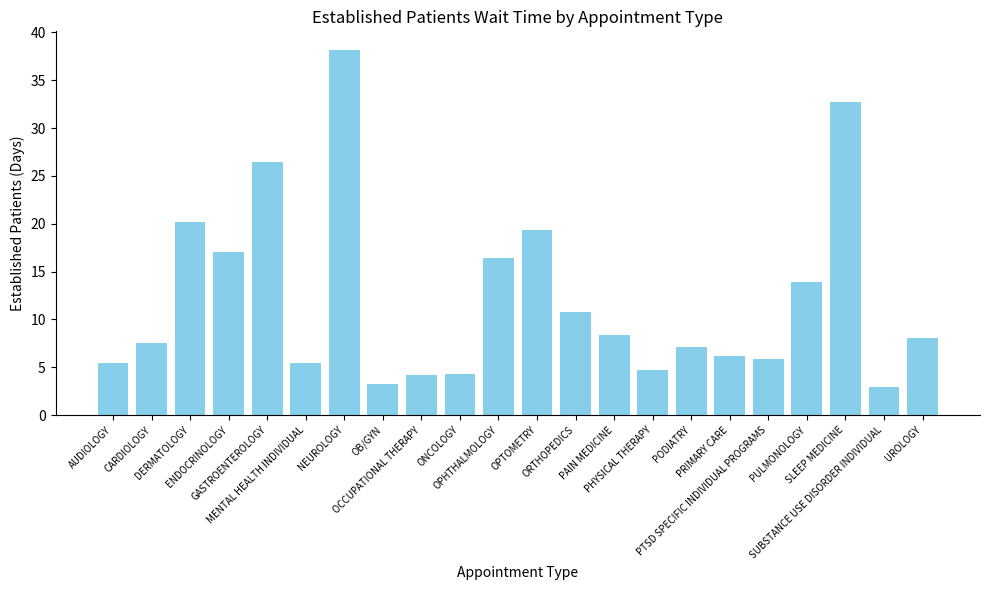

What is the label of the 13th bar from the right?

ONCOLOGY